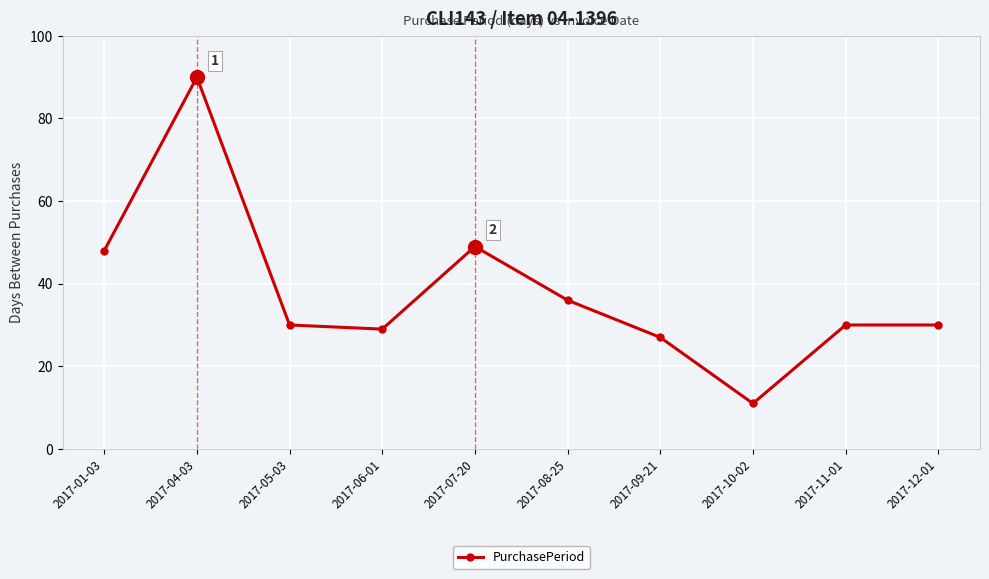

What is the label of the 3rd point from the right?

2017-10-02